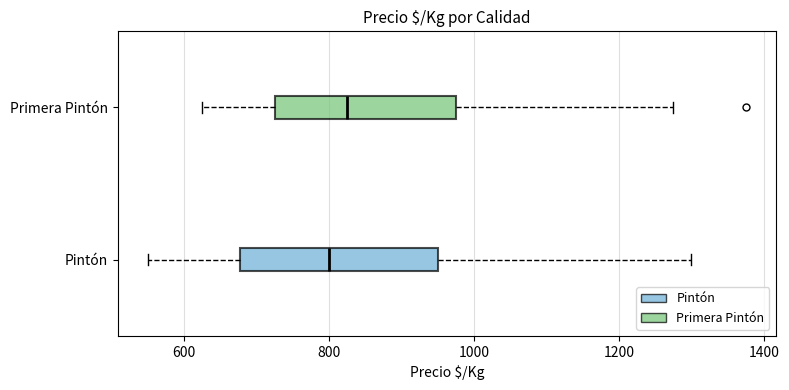

Comparing the boxes themselves (not the whiskers), which one is the widest?

Pintón